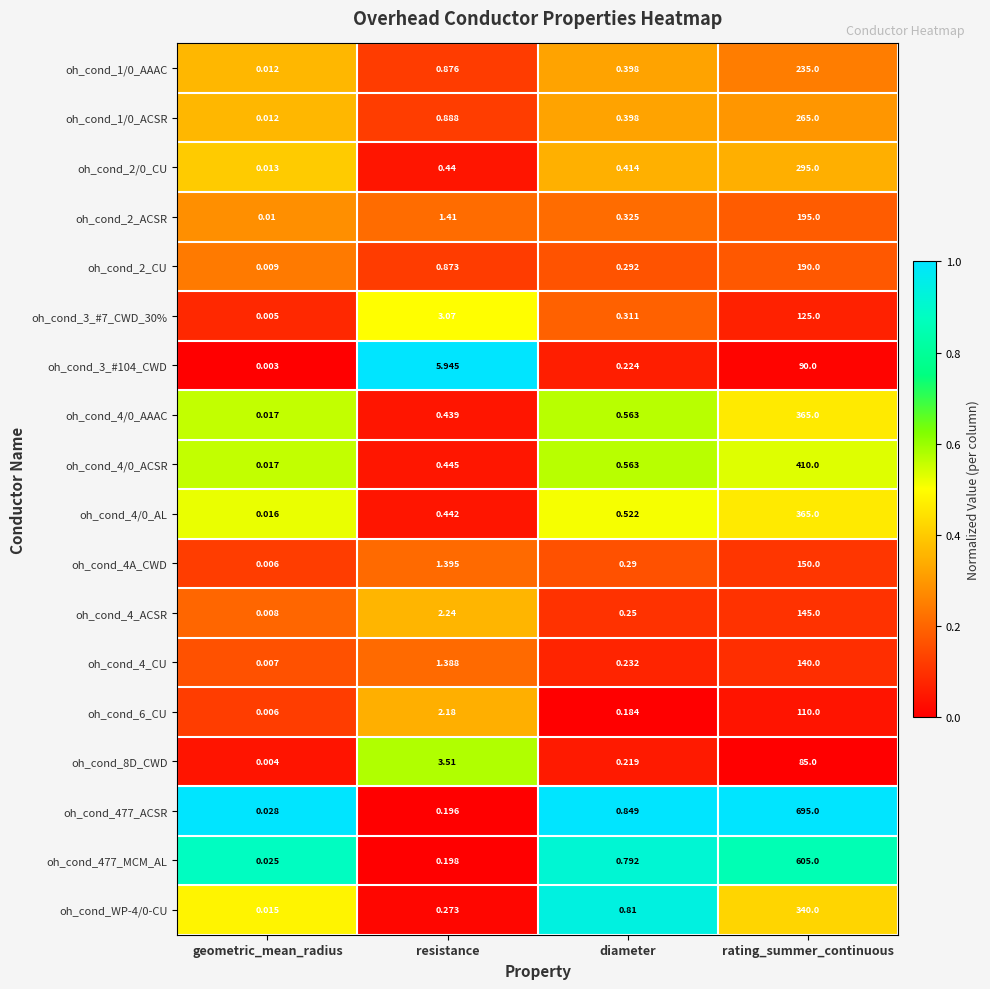

Is the value of oh_cond_6_CU at rating_summer_continuous greater than the value of oh_cond_4/0_AAAC at geometric_mean_radius?

Yes